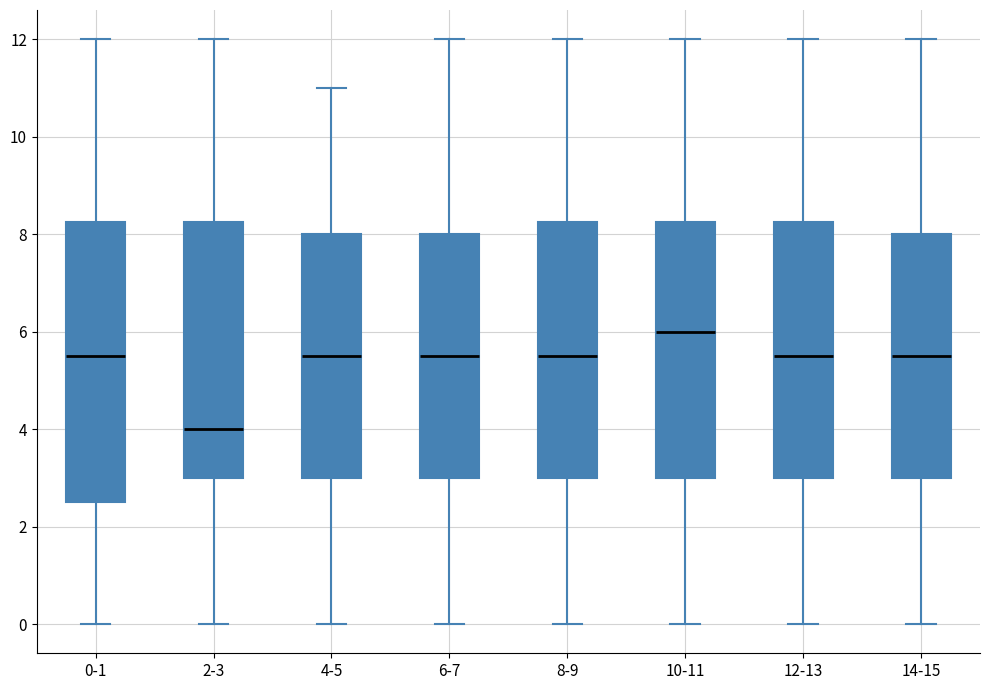

Which box has the highest median line?

10-11